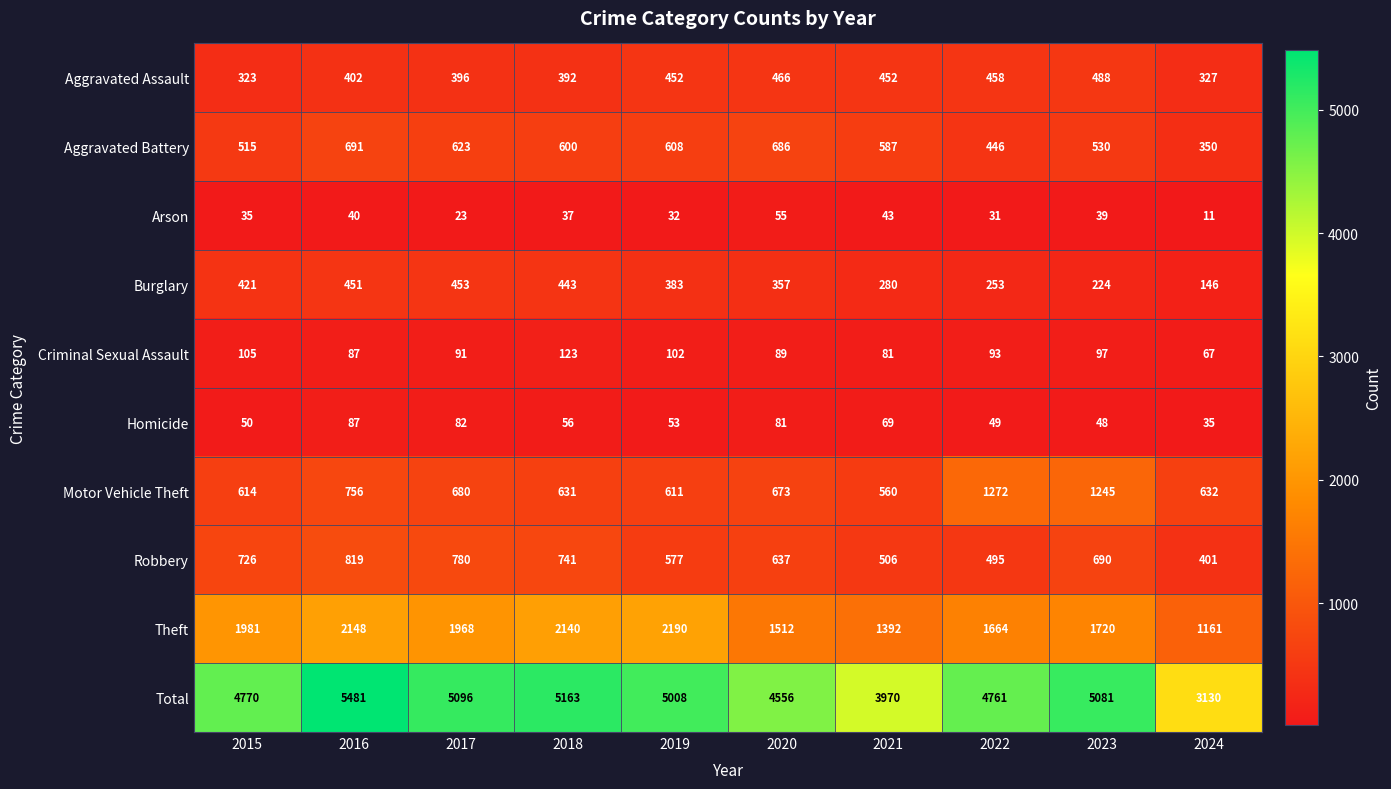

Which series has the largest total across all categories?

Total